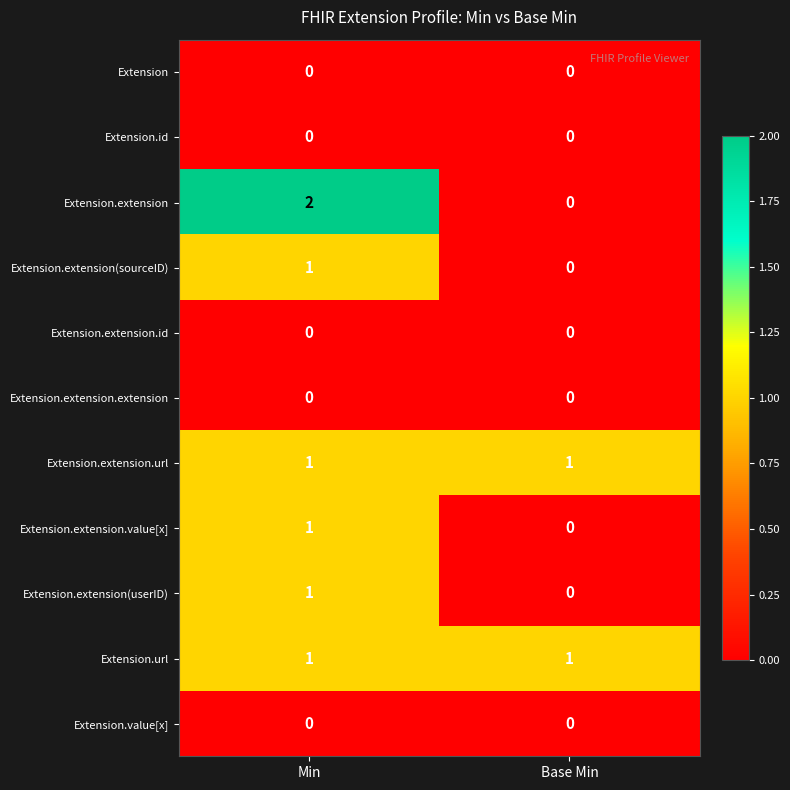

Reading right to left, what are all the values shown in this chart?

Extension: Base Min=0	Min=0
Extension.id: Base Min=0	Min=0
Extension.extension: Base Min=0	Min=2
Extension.extension(sourceID): Base Min=0	Min=1
Extension.extension.id: Base Min=0	Min=0
Extension.extension.extension: Base Min=0	Min=0
Extension.extension.url: Base Min=1	Min=1
Extension.extension.value[x]: Base Min=0	Min=1
Extension.extension(userID): Base Min=0	Min=1
Extension.url: Base Min=1	Min=1
Extension.value[x]: Base Min=0	Min=0